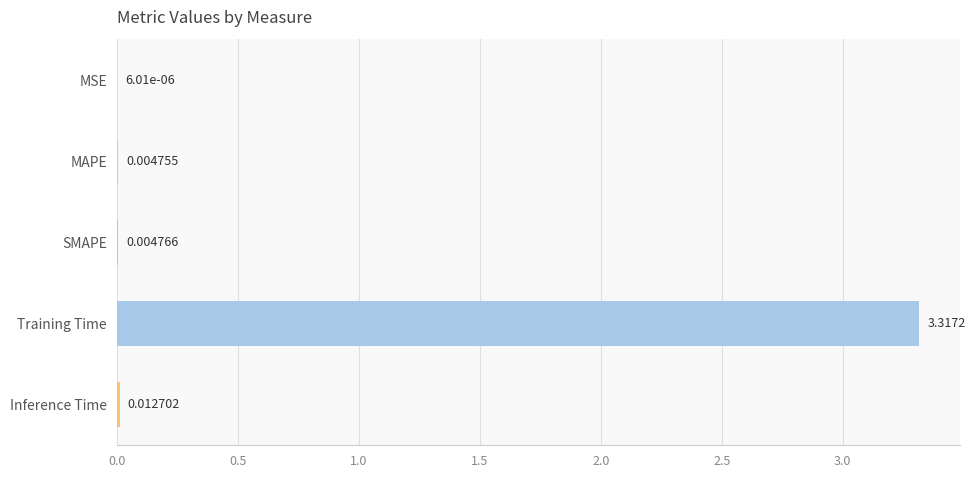

Where is the data nearest to the value 1?

Inference Time